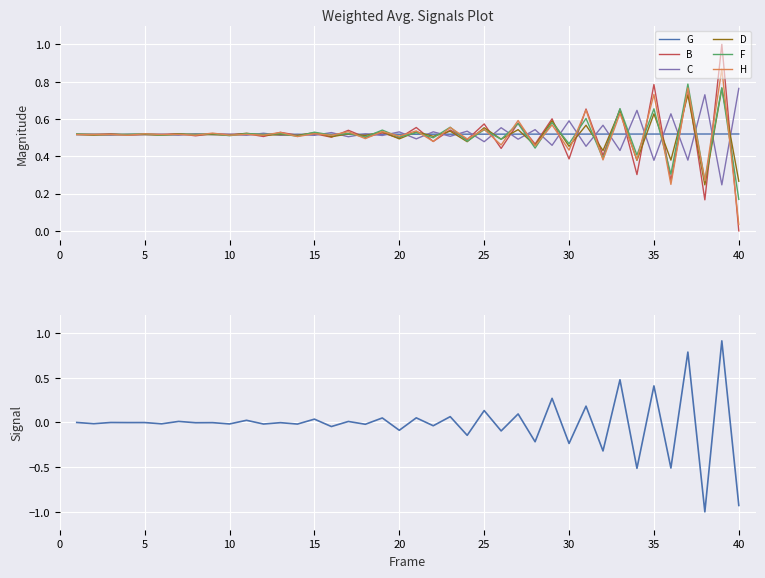

How many interior local peaks does the F series have?

19